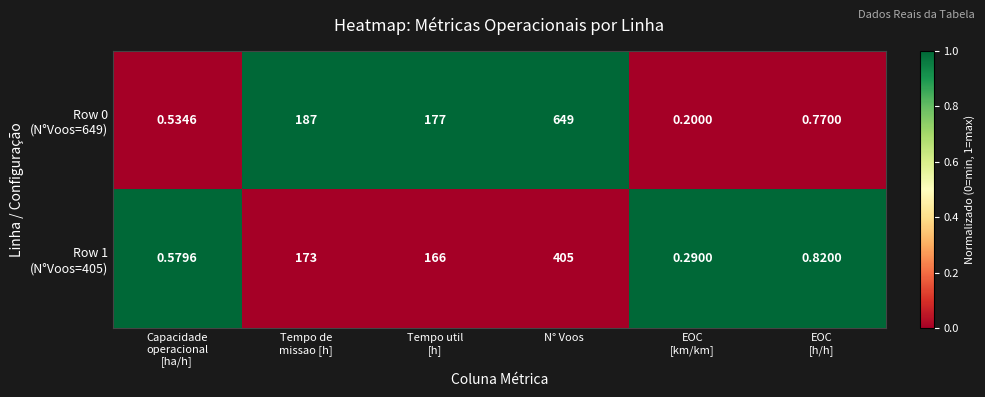

At which category is the sum across all series the highest?

N° Voos